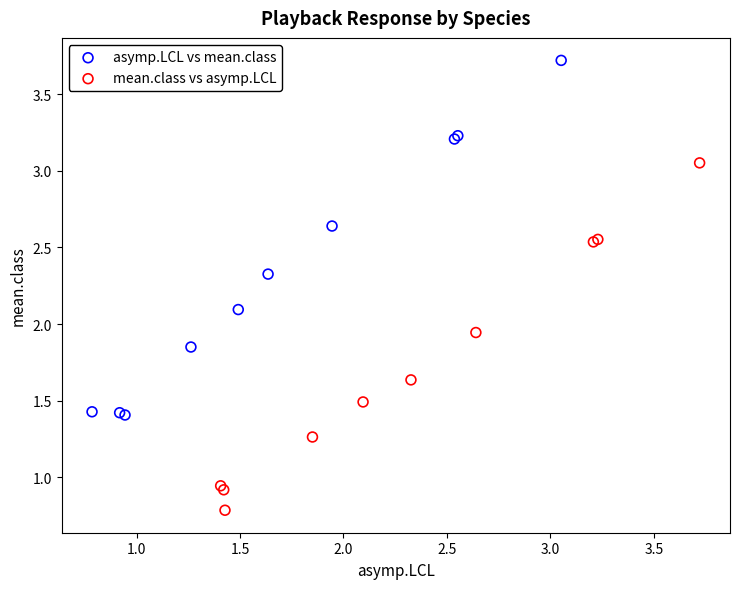

What are all the series names shown in the legend?

asymp.LCL vs mean.class, mean.class vs asymp.LCL